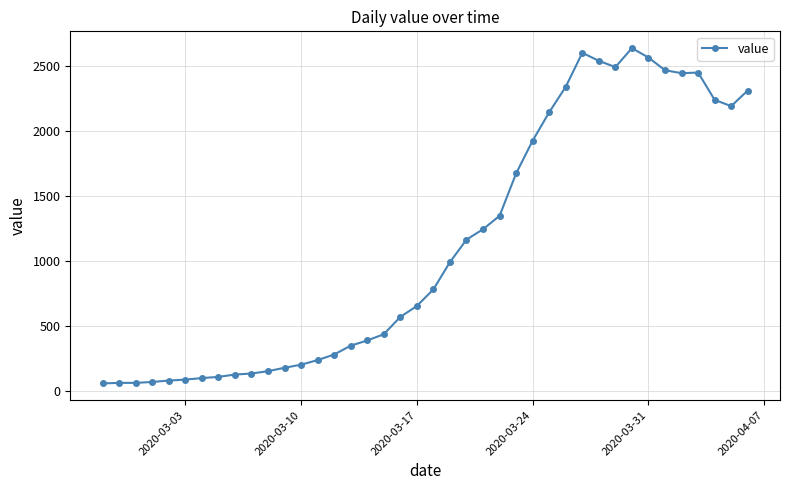

What is the greatest value displayed?

2639